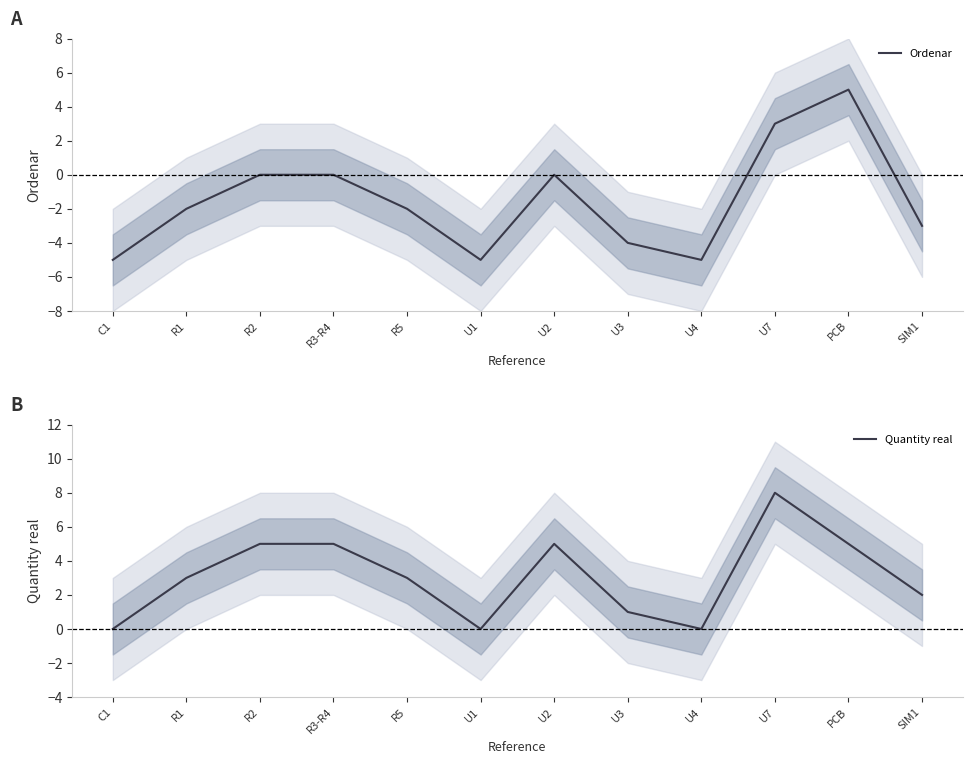

Which series has the widest spread of values?

Ordenar